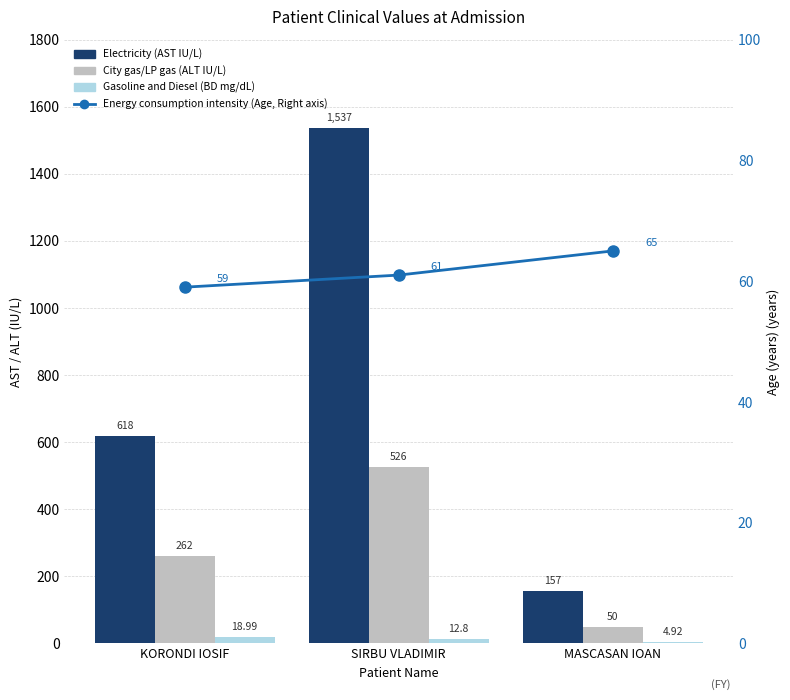

Rank the categories by Energy consumption intensity(Right axis) value from highest to lowest.

MASCASAN IOAN, SIRBU VLADIMIR, KORONDI IOSIF